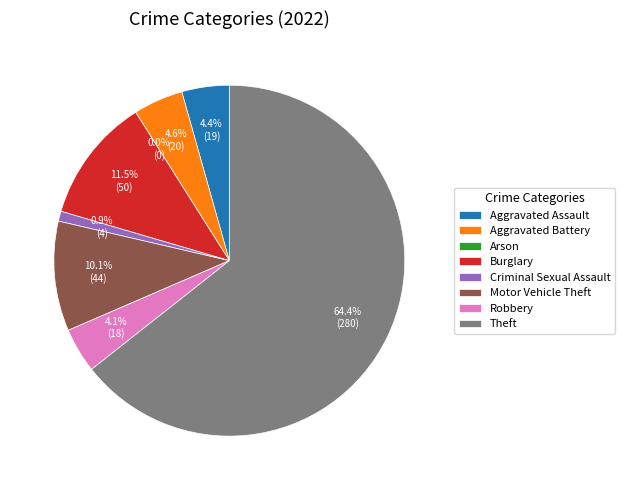

Is it true that Burglary is 11% of the pie?

True